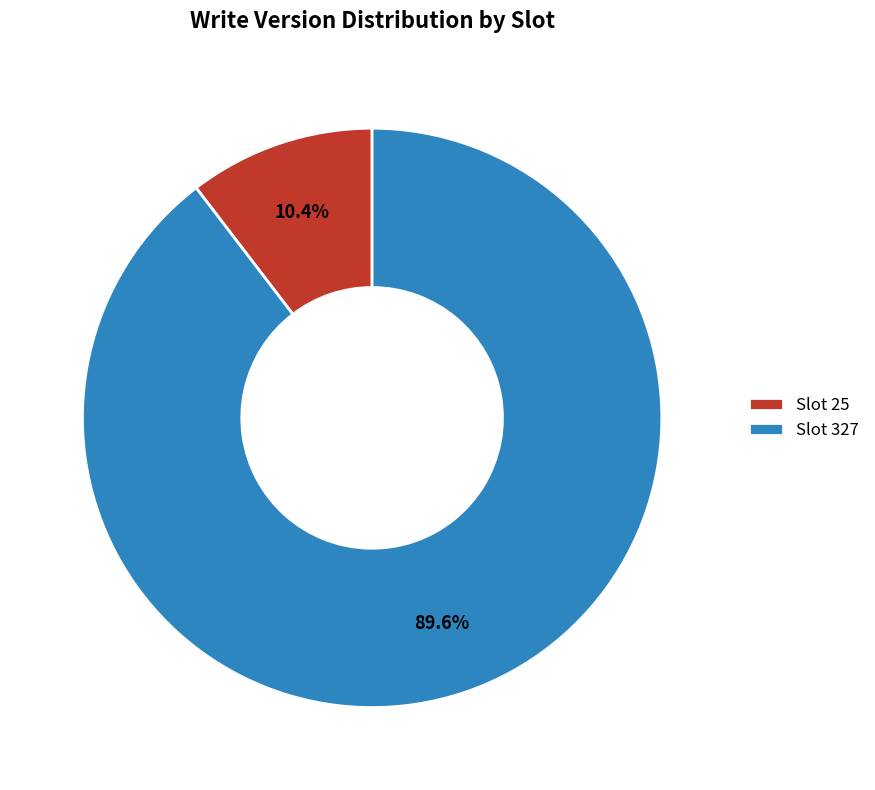

Rank the categories by value from lowest to highest.

Slot 25, Slot 327